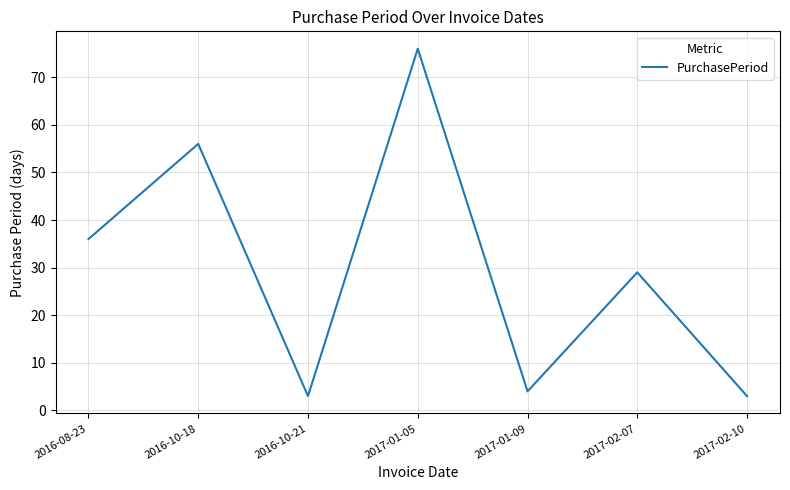

How many interior local valleys (lower than both neighbors) does the data have?

2